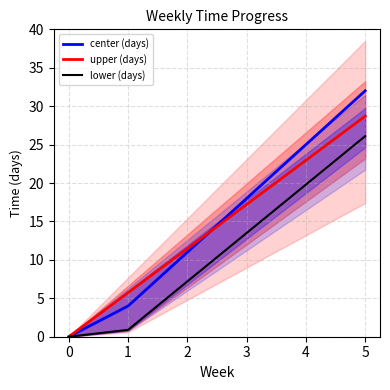

How many lines are shown in the chart?

3